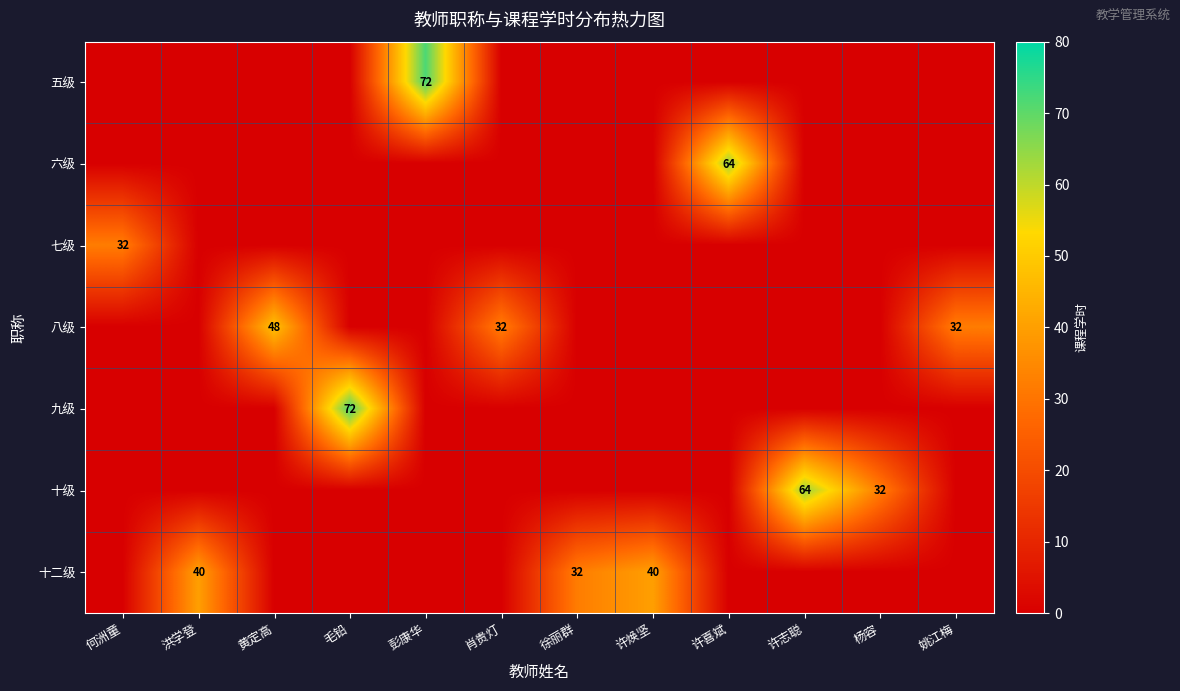

The value of 八级 at 洪学登 is -32. True or false?

False